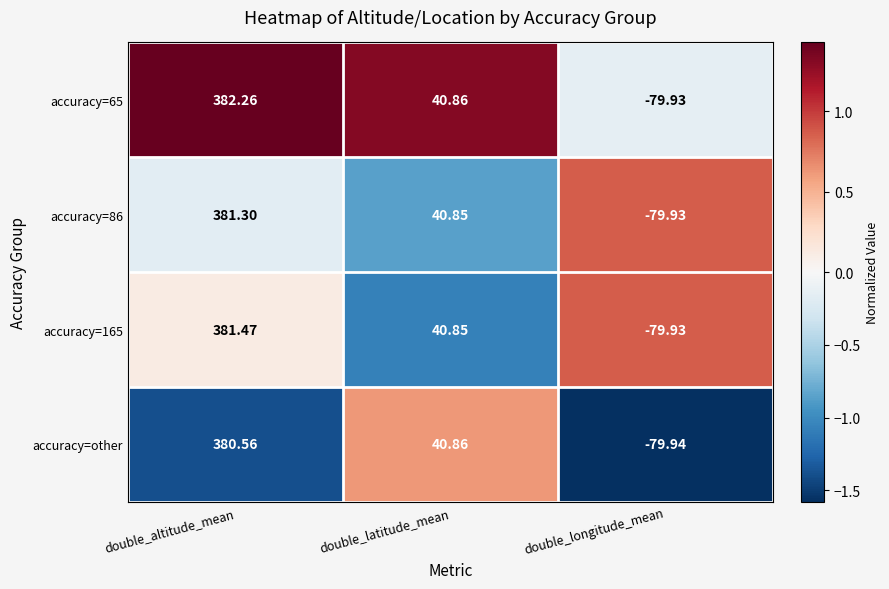

Where does the accuracy=65 series first go above 40?

double_altitude_mean